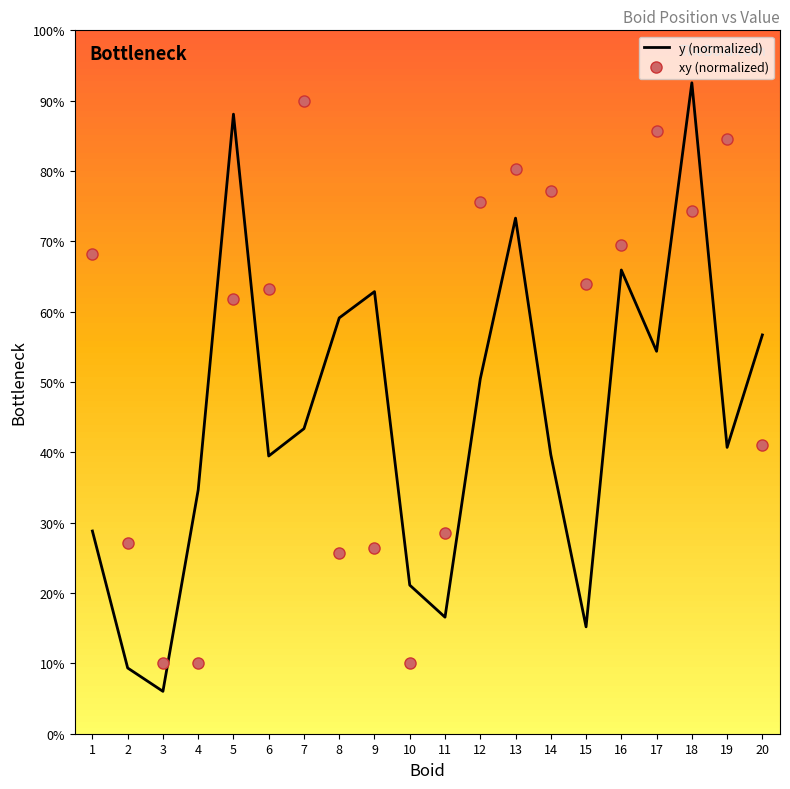

What is the total value across all series at 15?

79.1